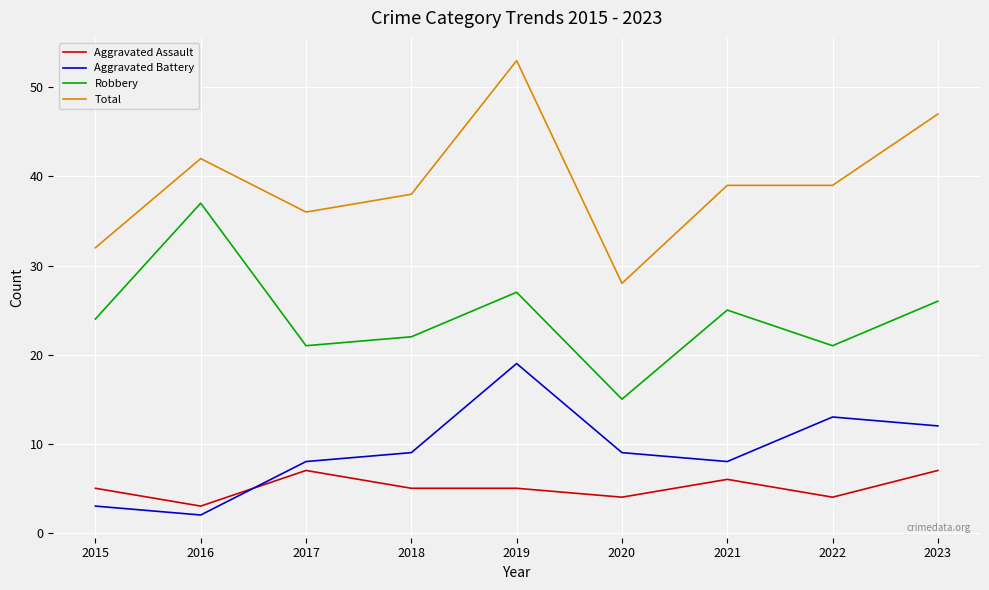

Does the chart have visible grid lines?

Yes